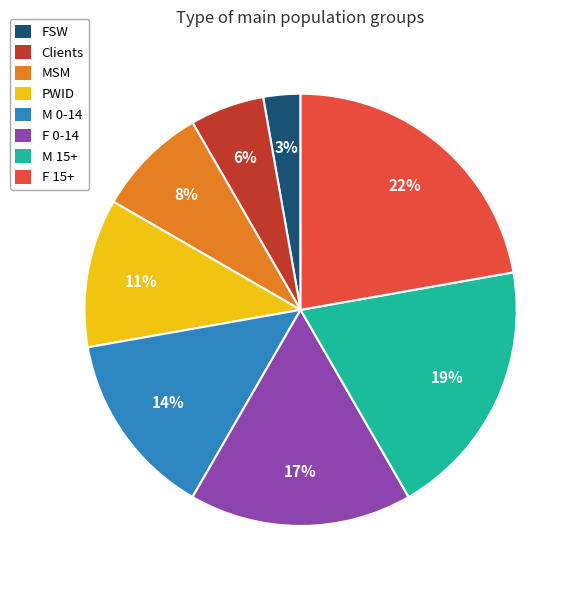

The F 0-14 slice represents 17% of the pie. True or false?

True